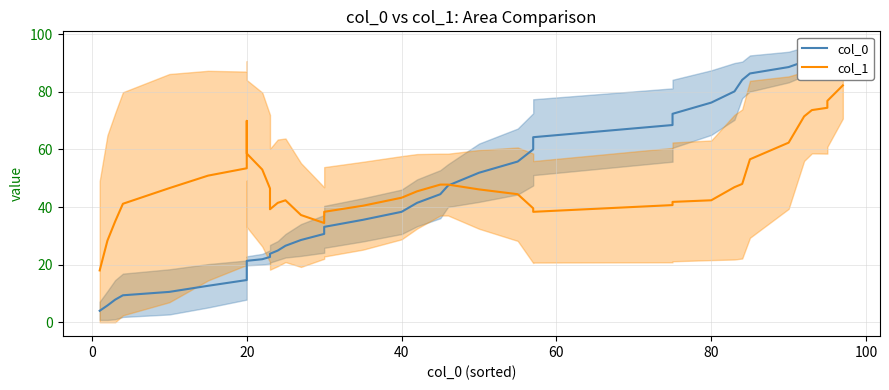

After their last crossing, which series has the higher values: col_1 or col_0?

col_0